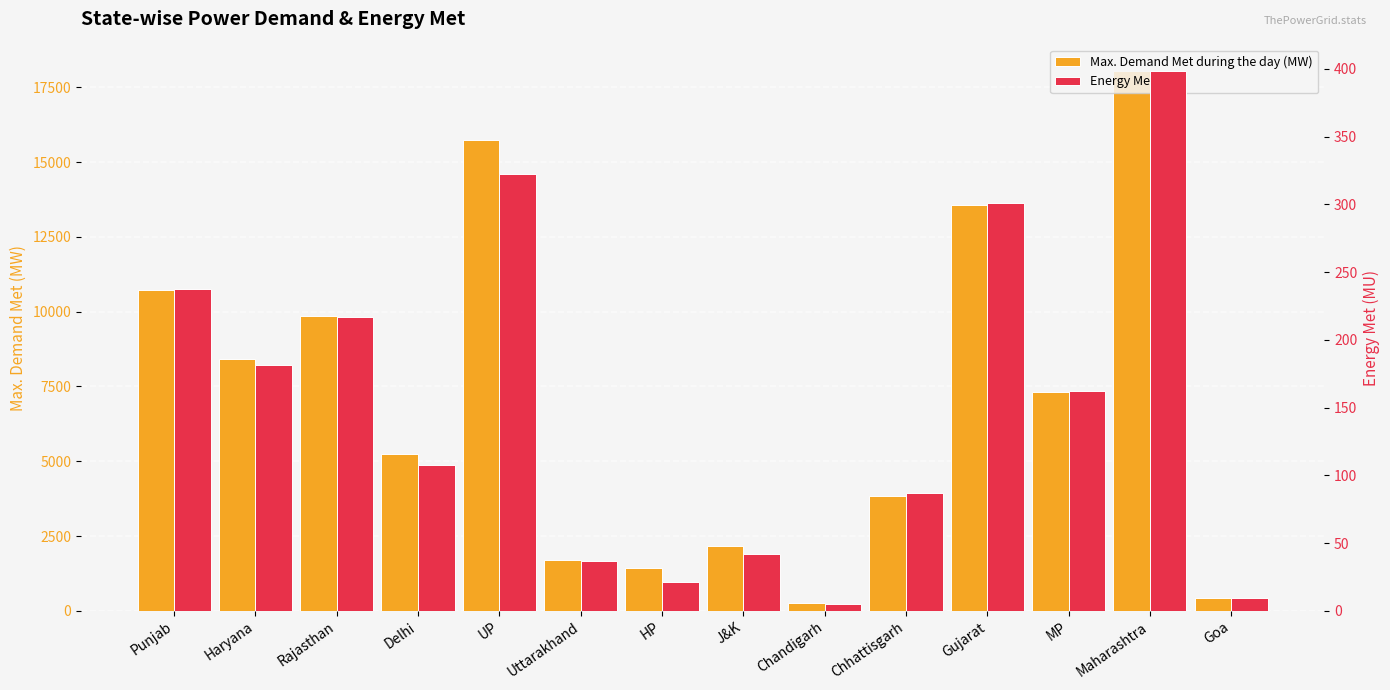

What is the label of the 12th bar from the left?

MP